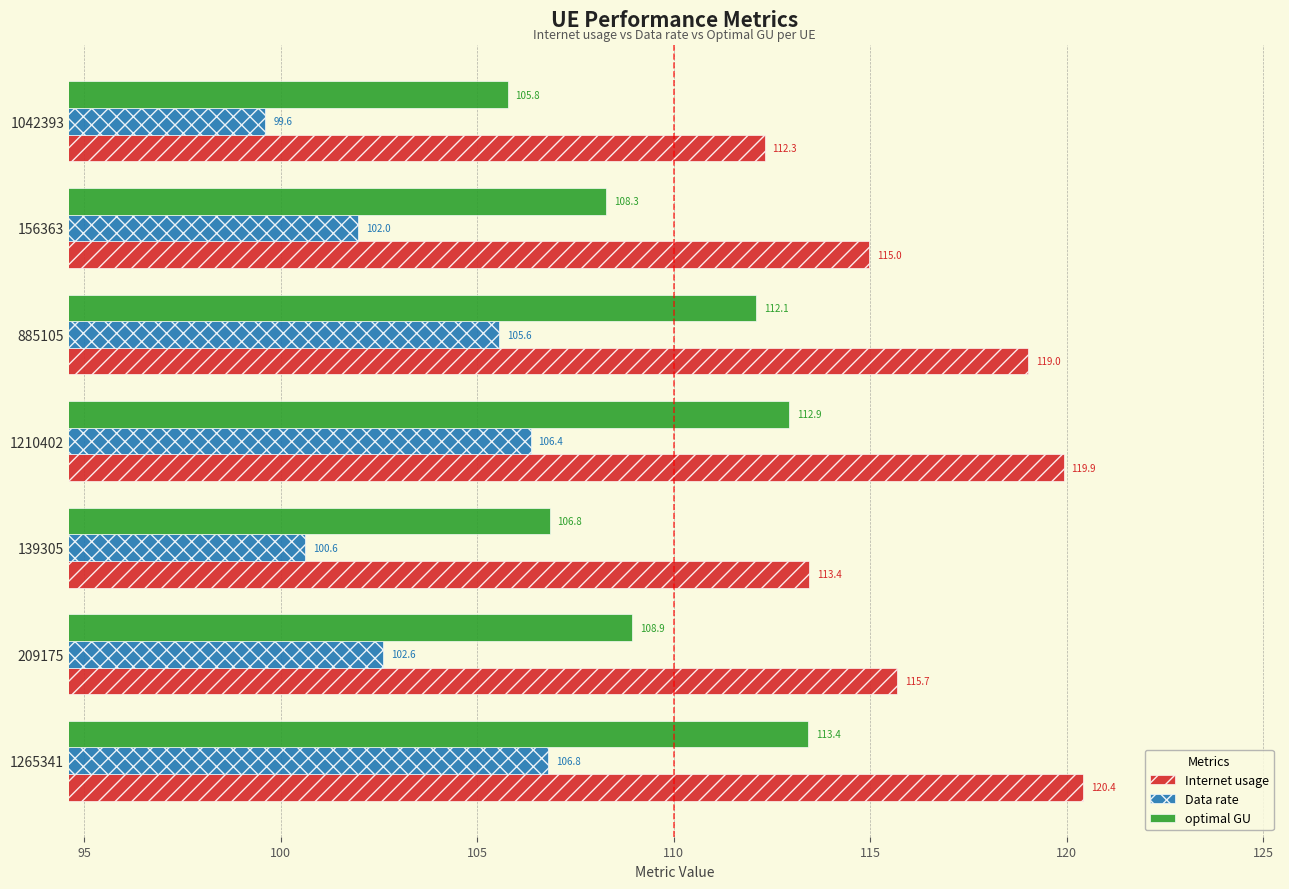

How many series are shown in this chart?

3